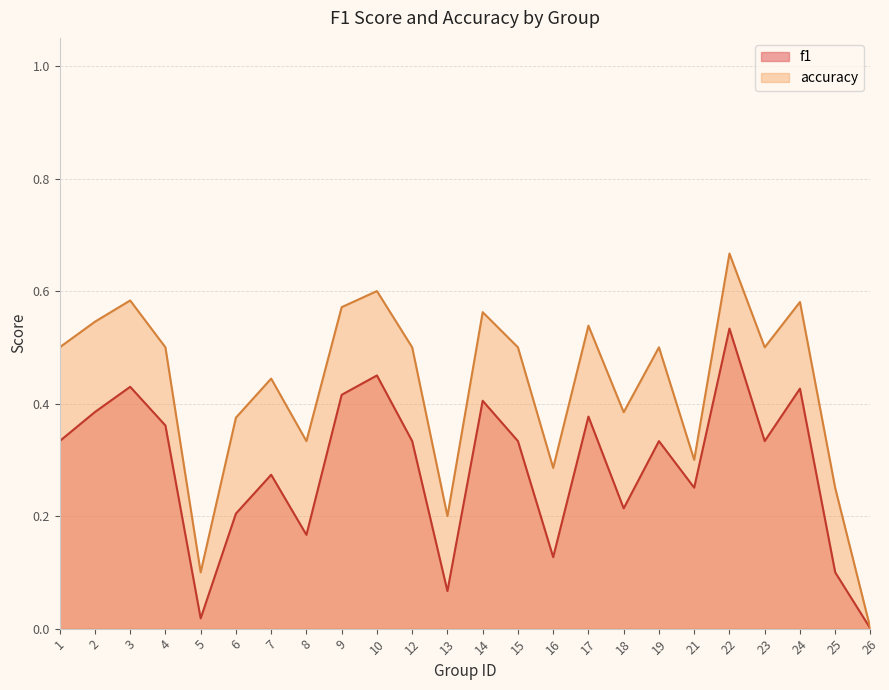

List the series in order of their overall mean, highest first.

accuracy, f1